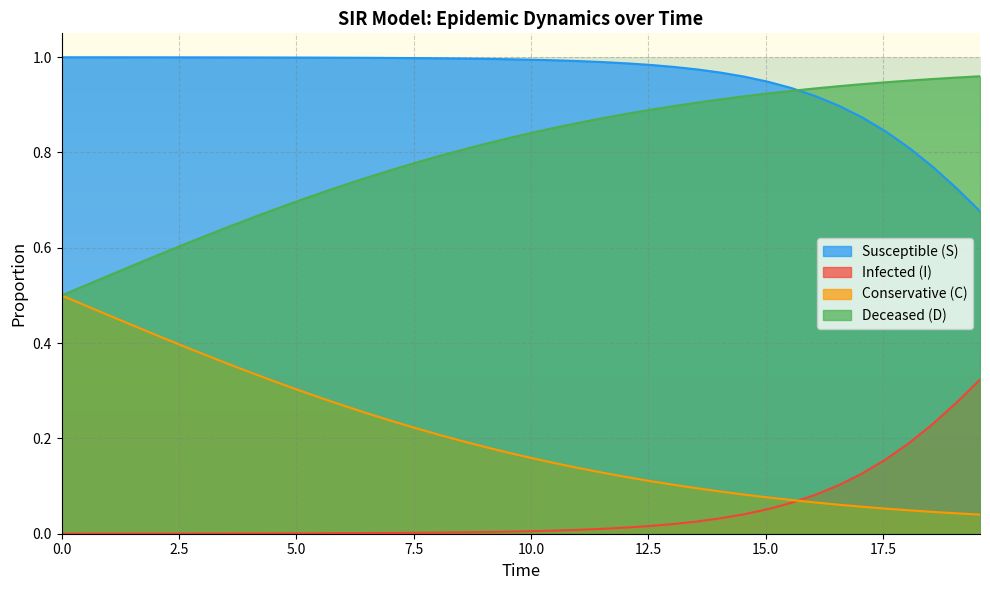

What is the greatest value displayed?

1.0